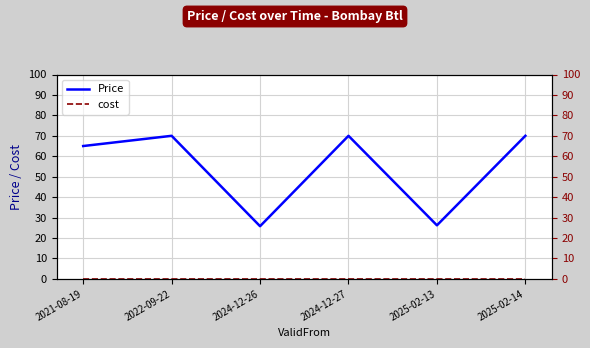

Which series changed the most between 2021-08-19 and 2024-12-27?

Price